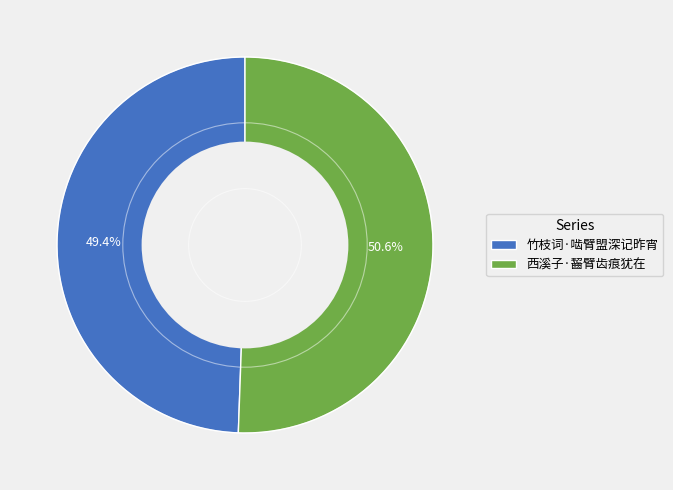

Which slice is the smallest?

竹枝词·啮臂盟深记昨宵